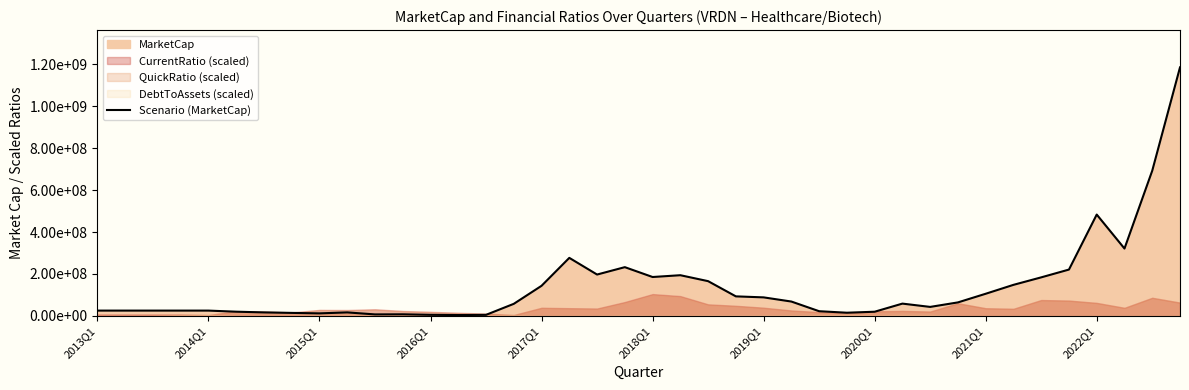

At which label does the data first exceed 58916141?

2017Q1